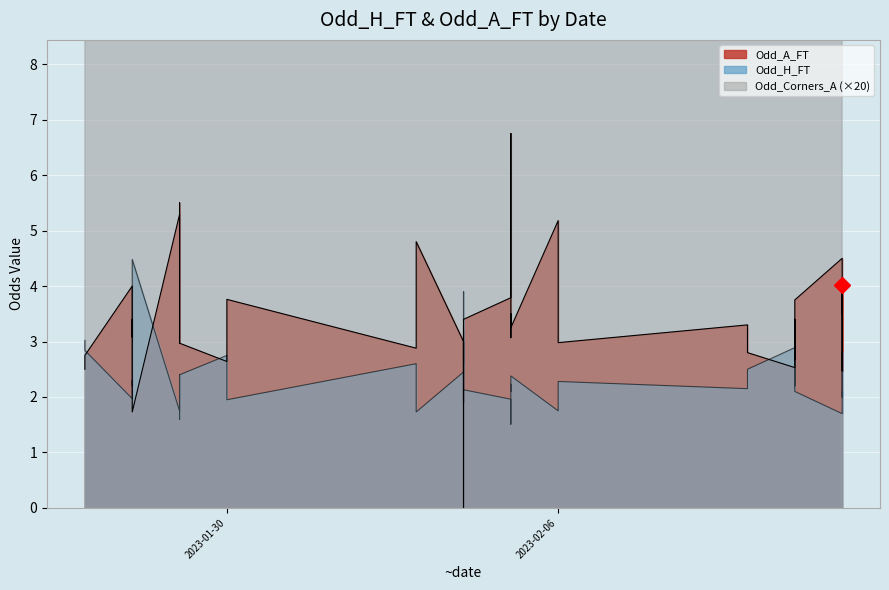

Read the Odd_H_FT value at 8.

2.4